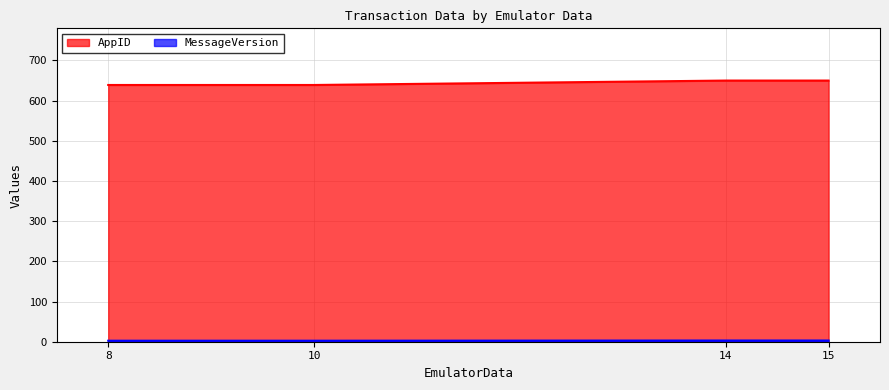

What is the greatest value displayed?

650.0